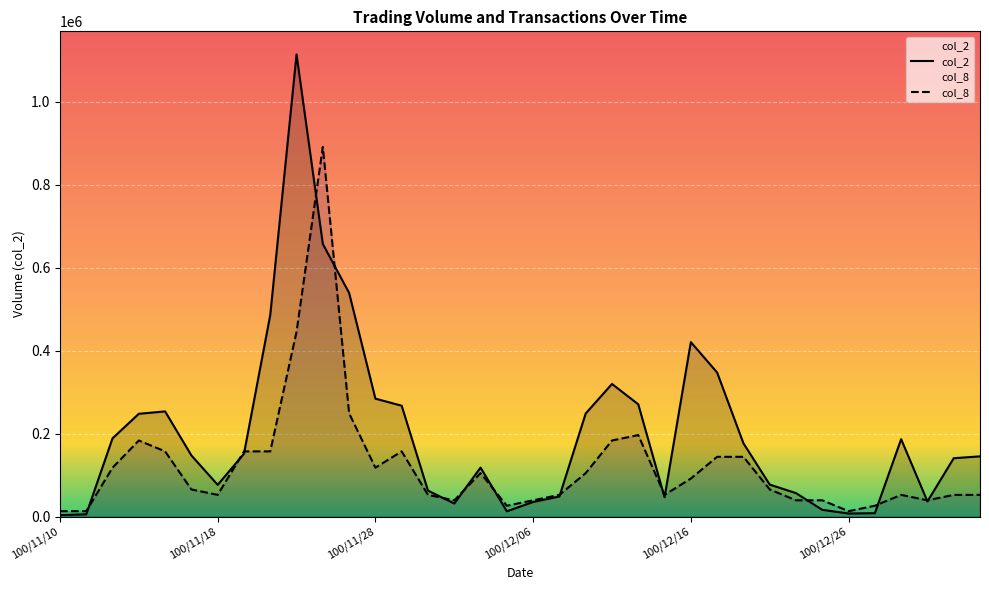

How many intersections are there between col_8 and col_2?

15